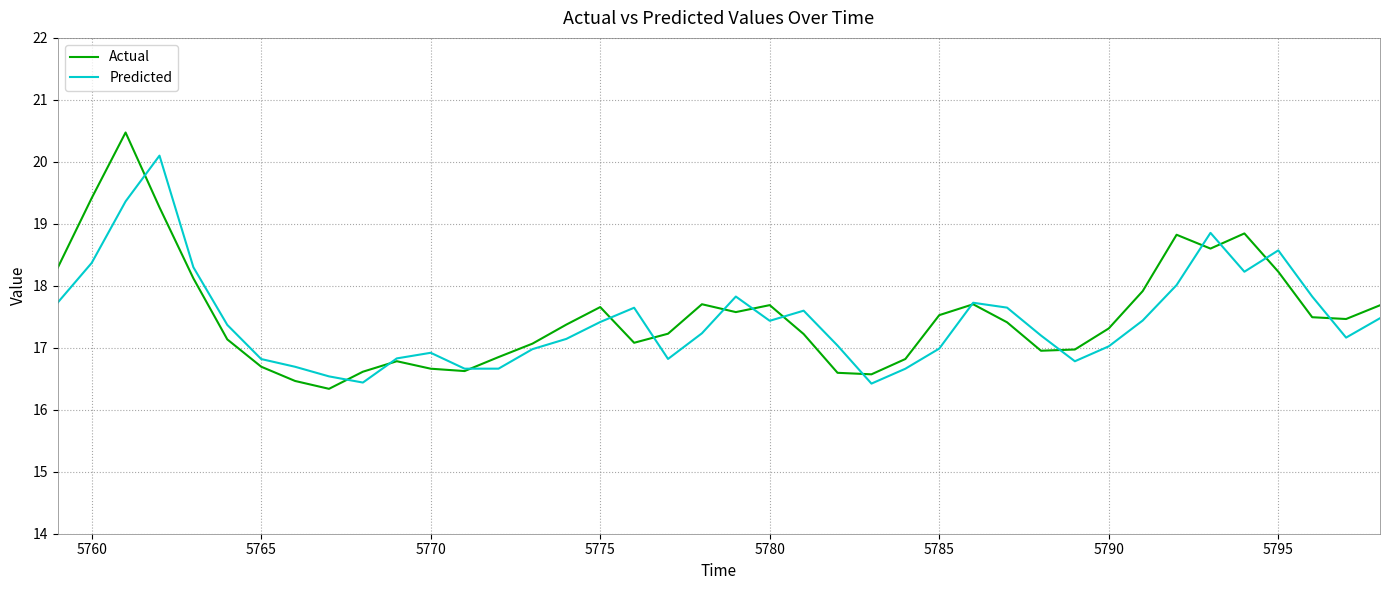

Which series has the largest range (max minus min)?

Actual